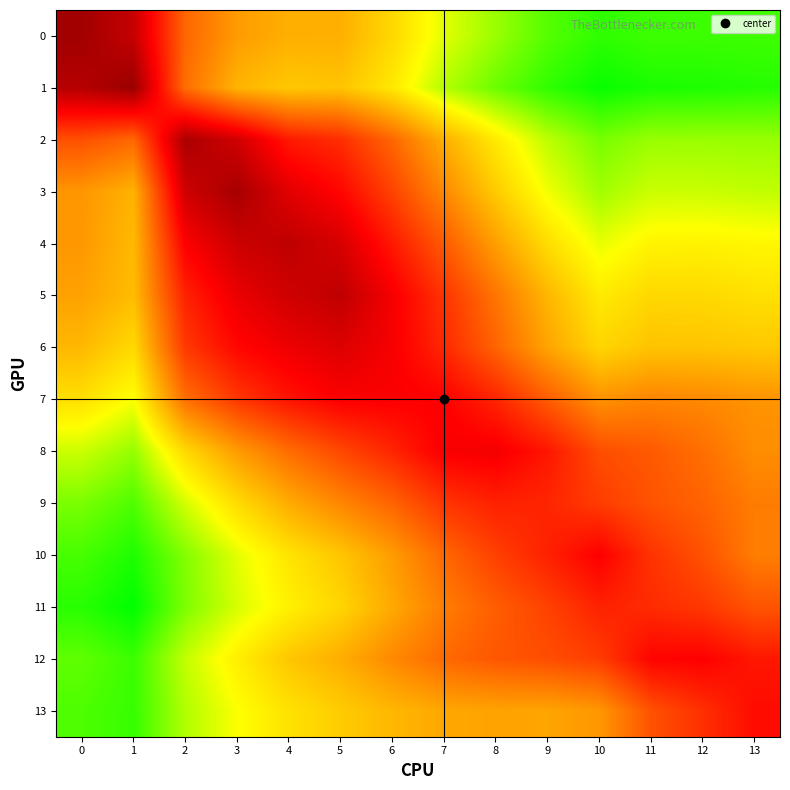

Which series has the largest total across all categories?

7